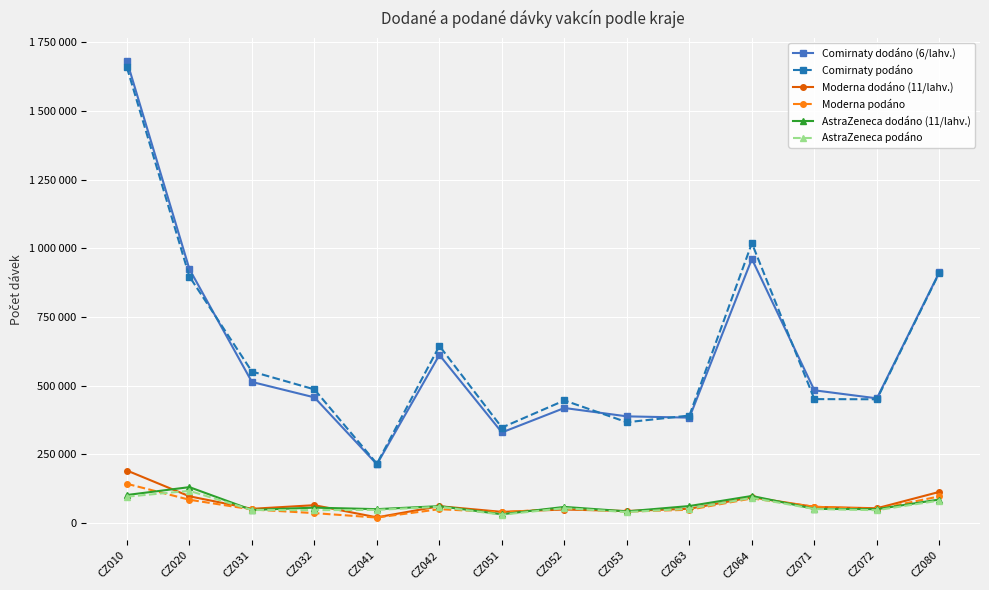

Does the chart have visible grid lines?

Yes